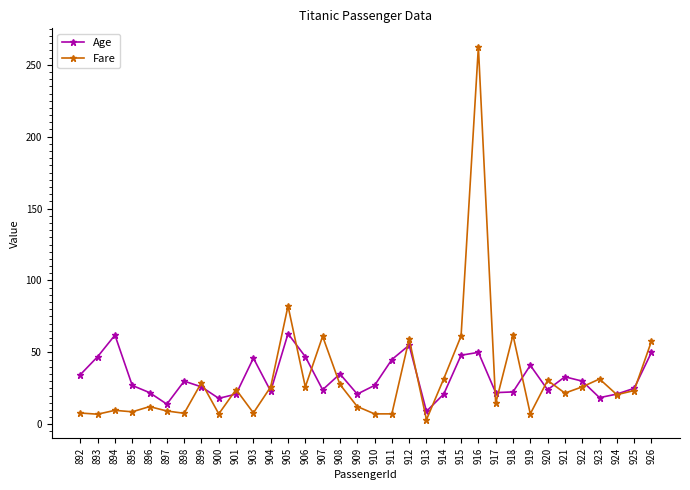

How many values in the Fare series exceed 23?

17